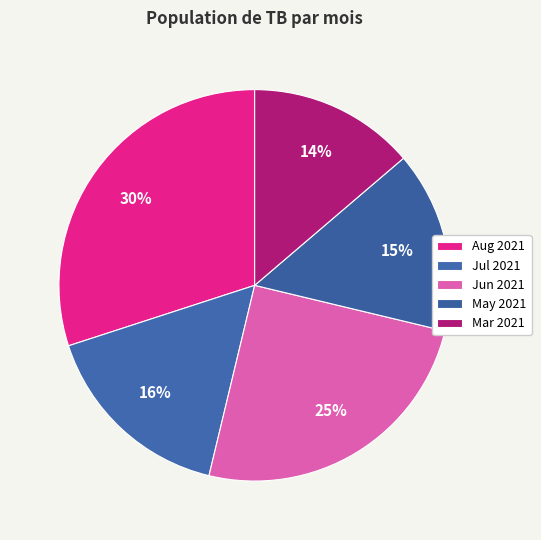

How many segments does this pie chart have?

5